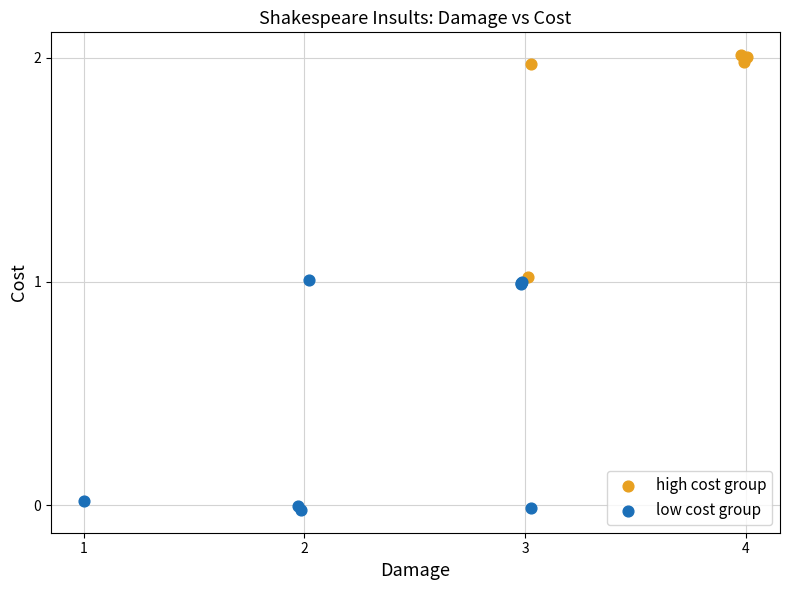

Which series contains the highest Y value?

high cost group